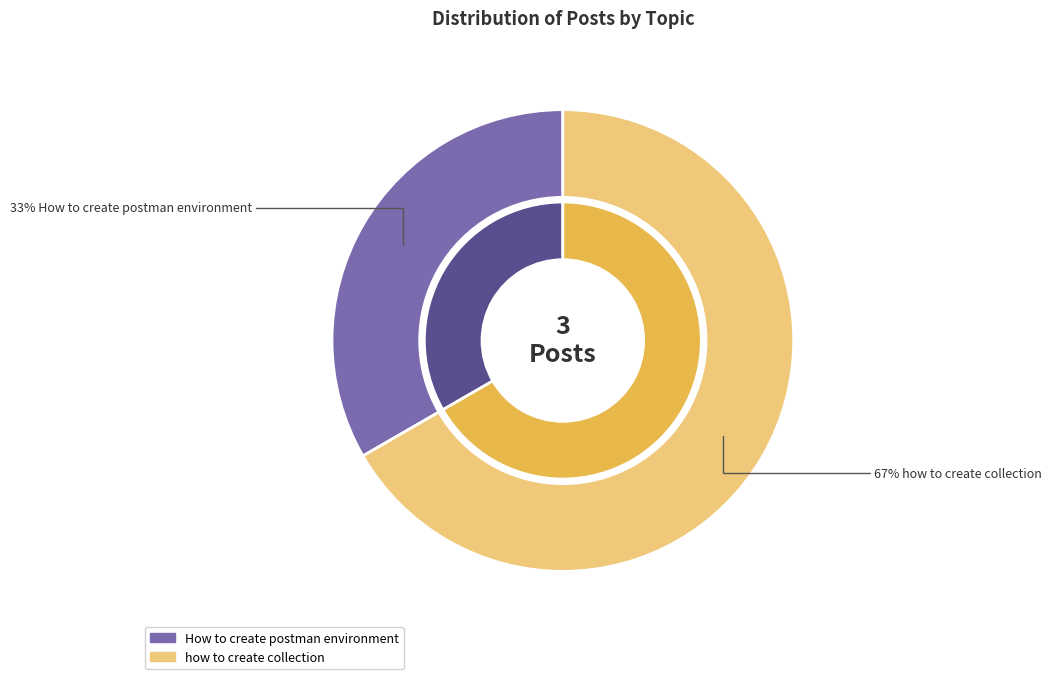

Rank the categories by value from highest to lowest.

how to create collection, How to create postman environment